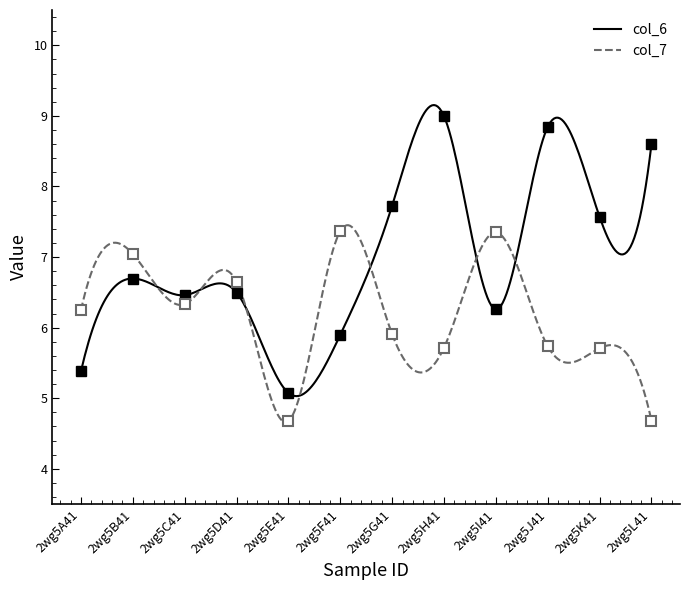

How many series are shown in this chart?

2